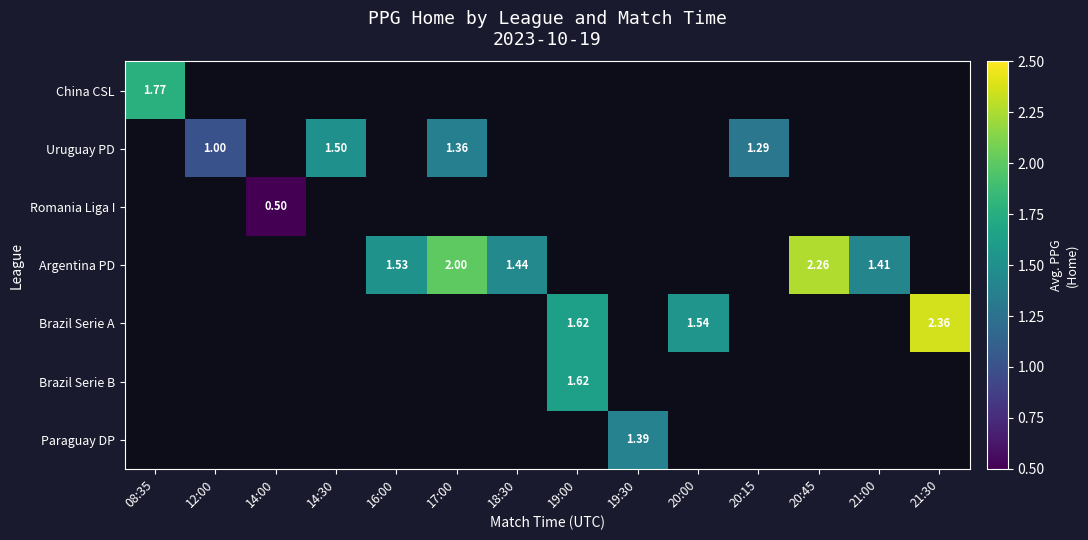

Which label corresponds to the smallest value in the chart?

14:00